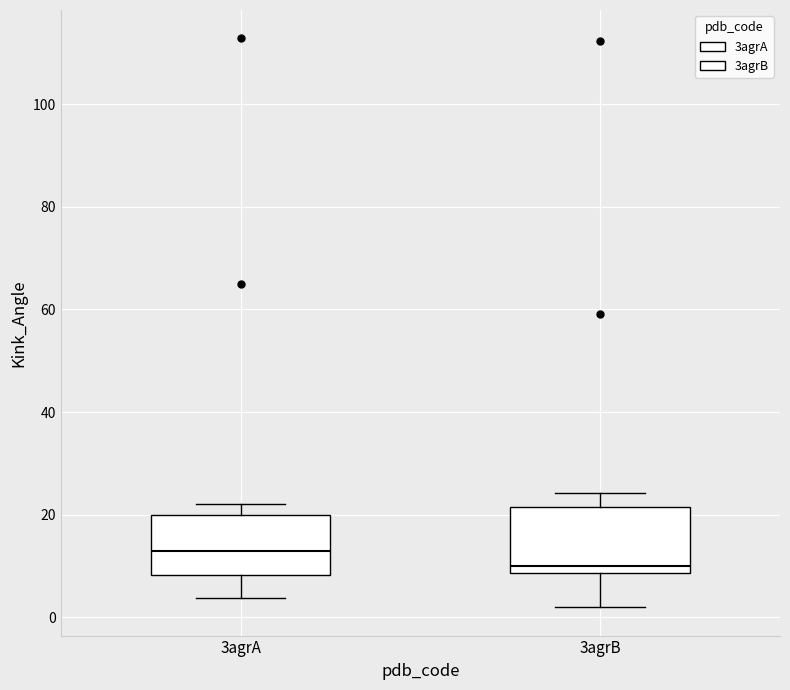

Reading left to right, read every box against the y-axis: the position of its median line, the range the box covers, and the ends of its whiskers. The values are not printed on the chart, so give them approximately, as read against the axis.

3agrA: median 14, box 8 to 20, whiskers 4 to 22
3agrB: median 10, box 8 to 22, whiskers 2 to 24